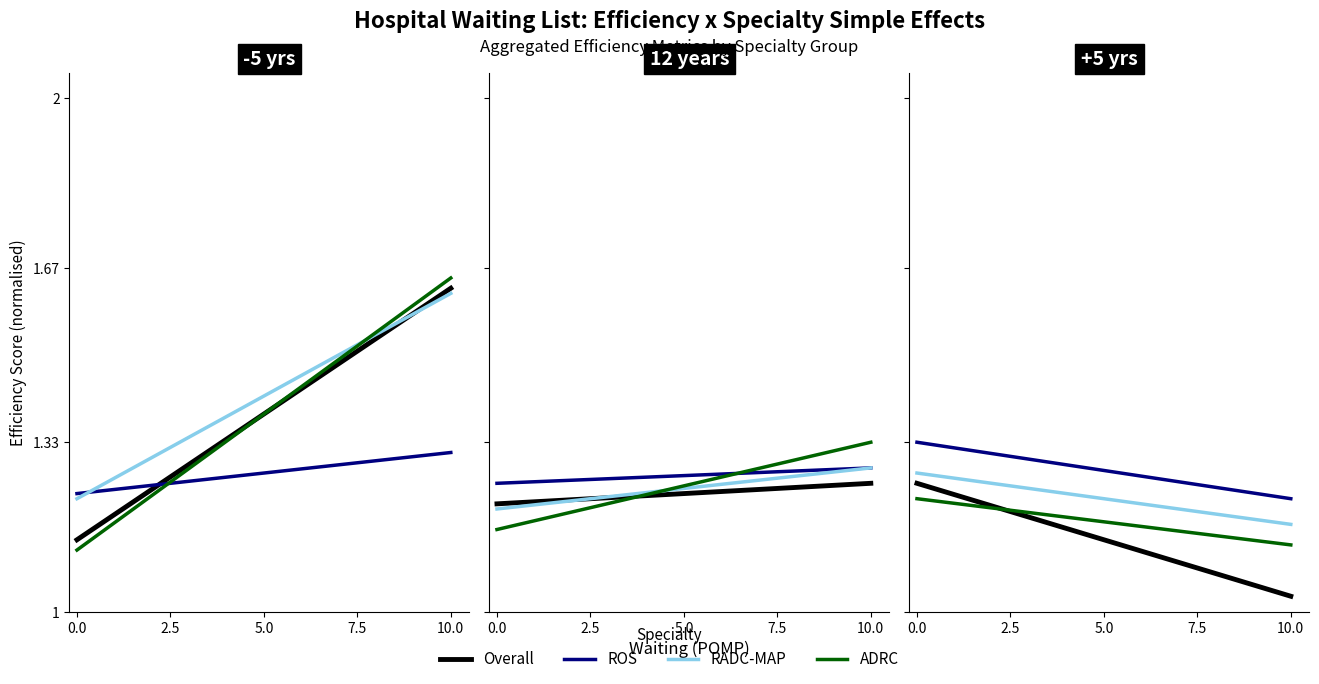

True or false: Overall has more than 2 interior local peaks.

False